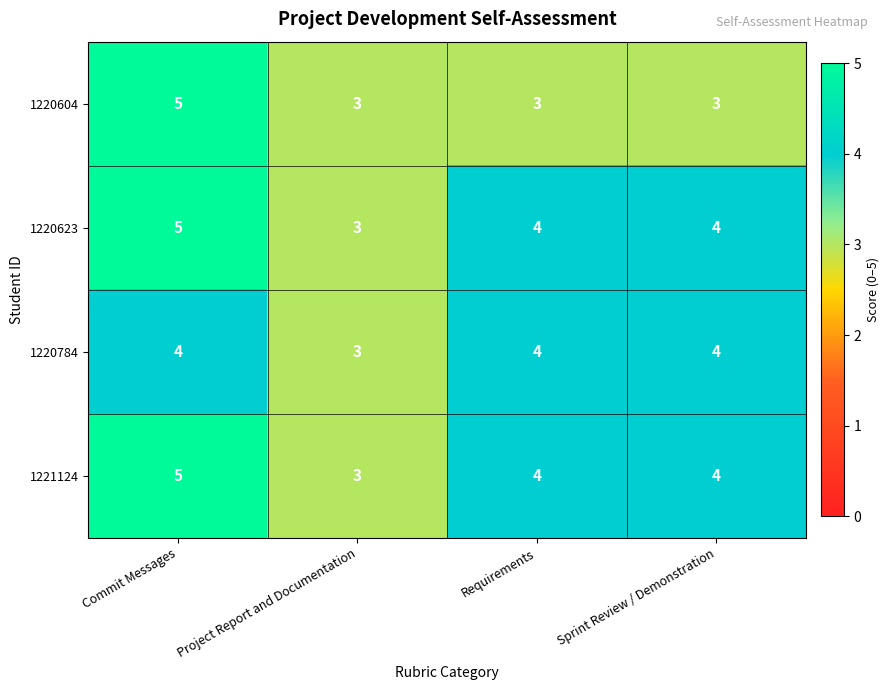

At which label does 1220623 reach its minimum?

Project Report and Documentation